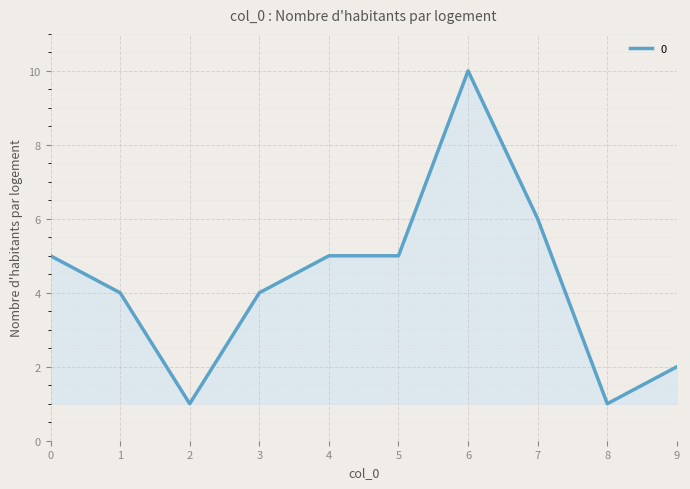

Approximately how many times larger is the value at 6 compared to 9?

5.0